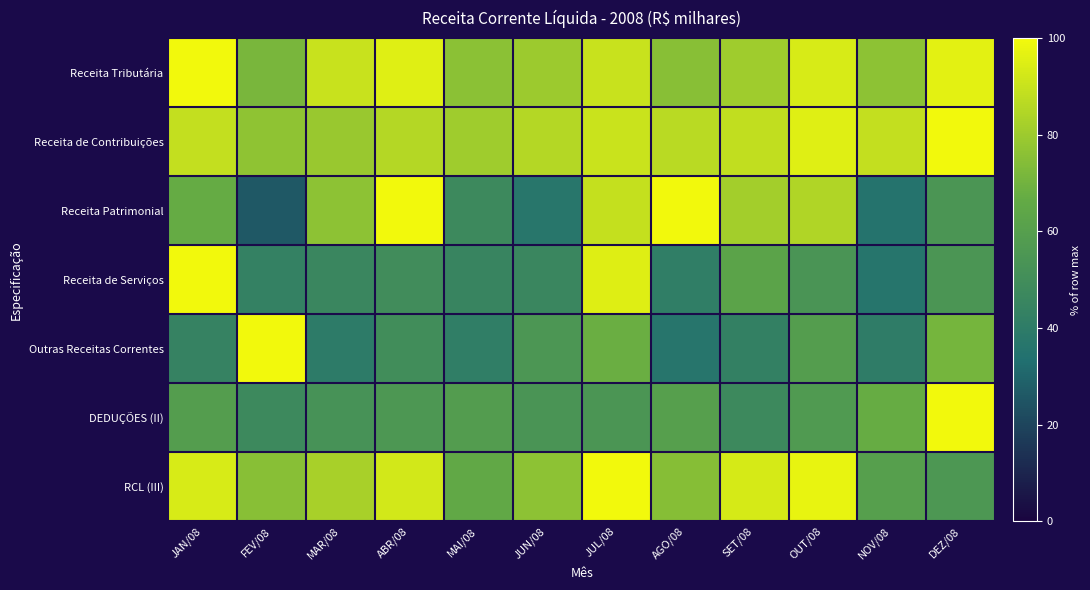

How many categories are shown in the chart?

12